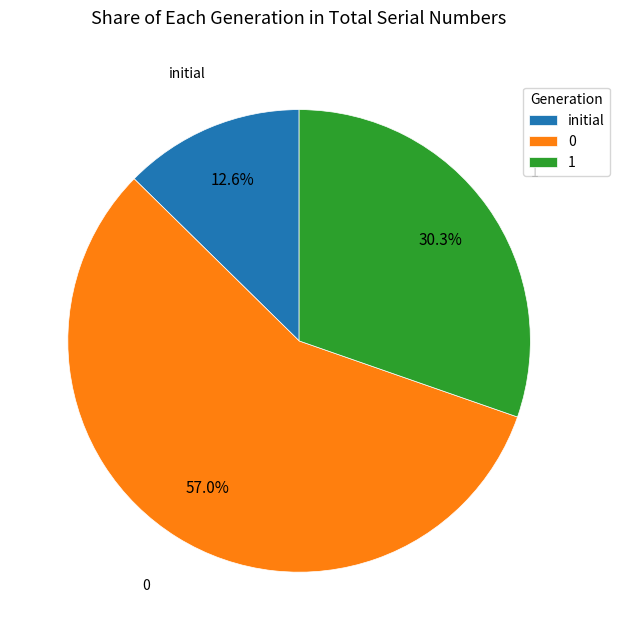

Is the sum of 0 and 1 greater than half?

Yes